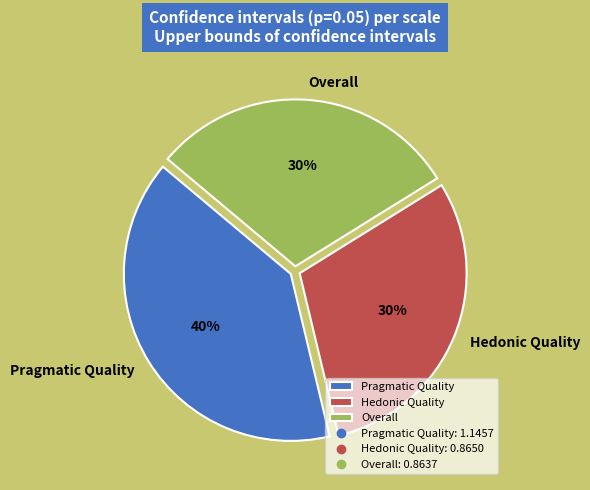

To the nearest percent, what is the difference between the Overall and Pragmatic Quality slice percentages?

10%